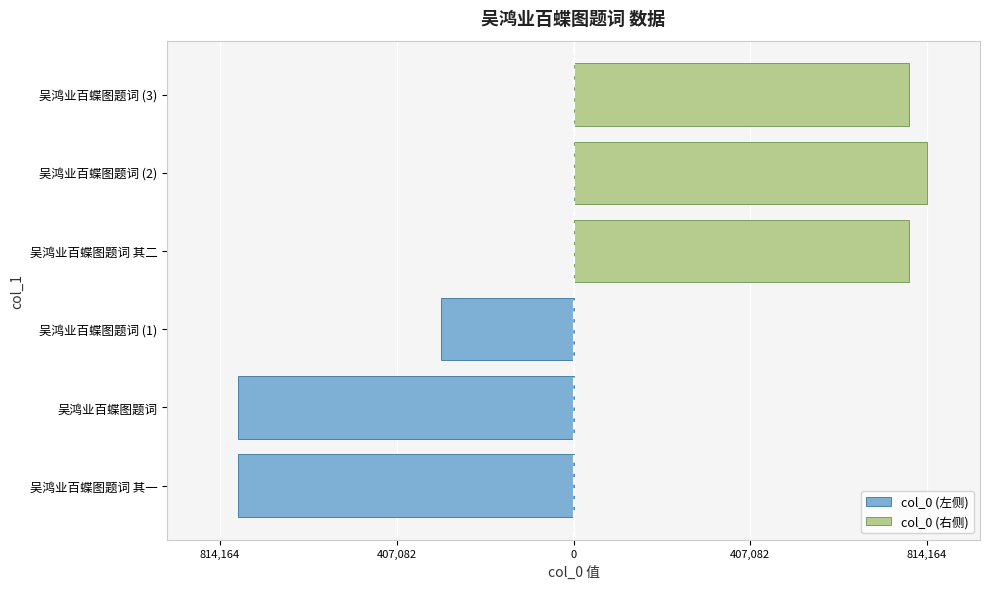

What is the difference between the col_0 (左侧) values at 吴鸿业百蝶图题词 (1) and 吴鸿业百蝶图题词 其一?

468609